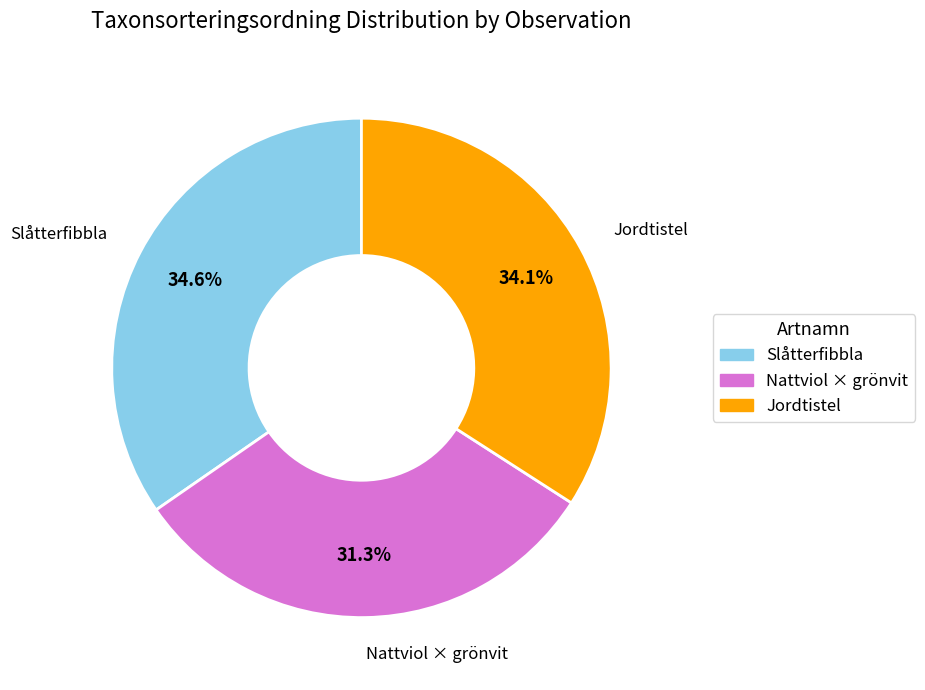

Is there a majority slice in this chart?

No